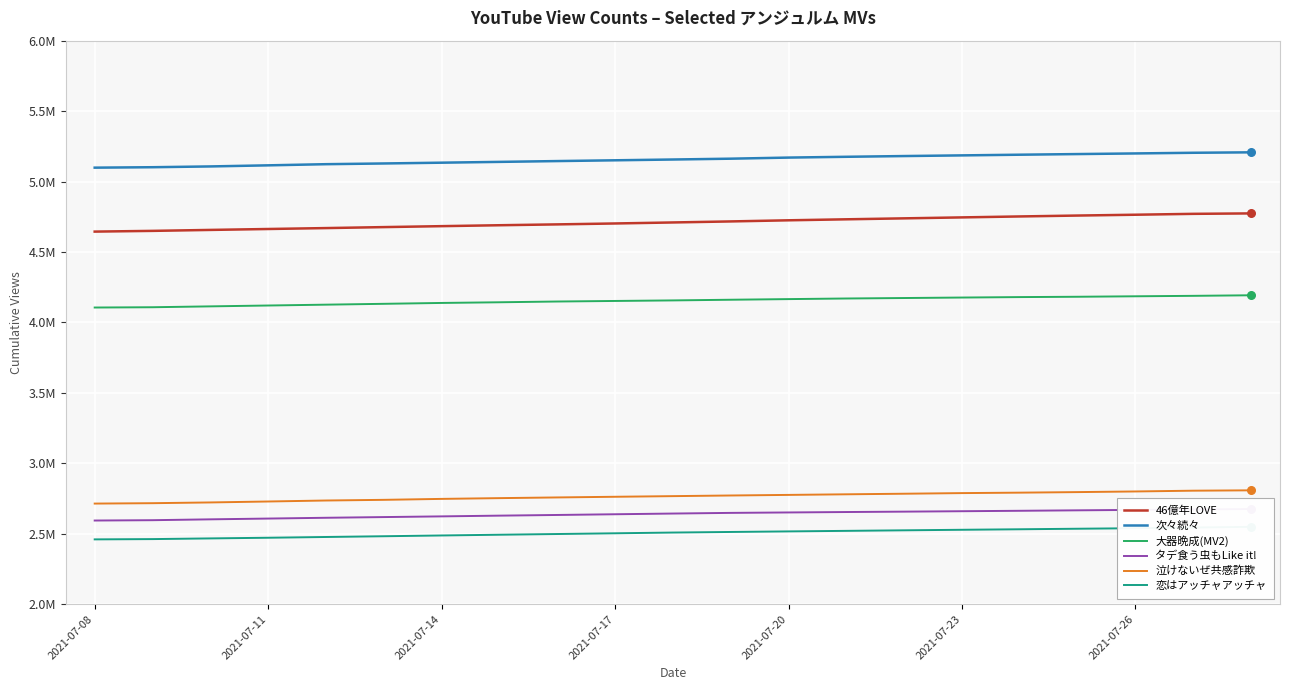

At how many categories does at least one series exceed 3592922?

21